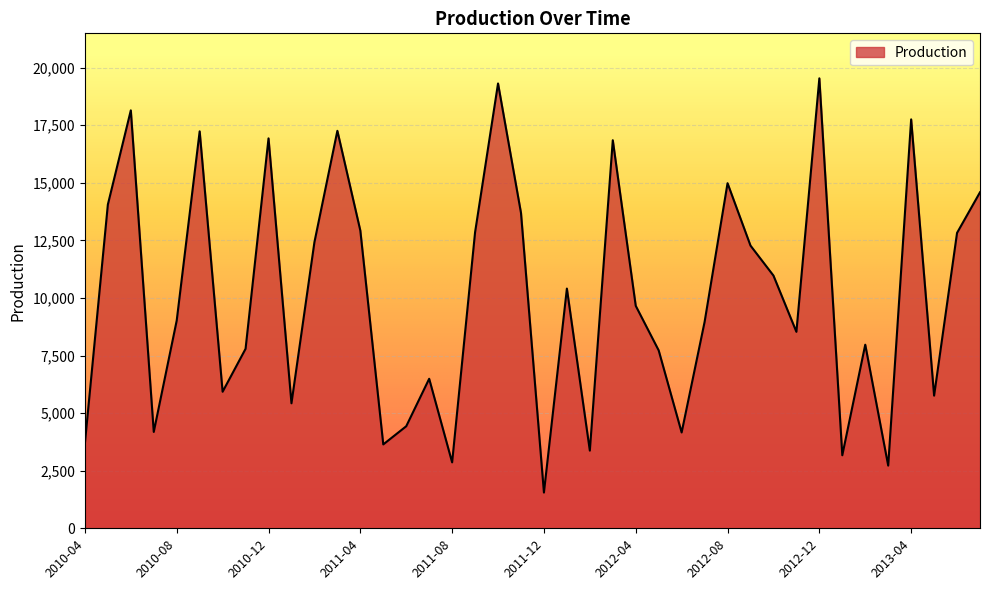

True or false: the data has more than 0 interior local peaks.

True